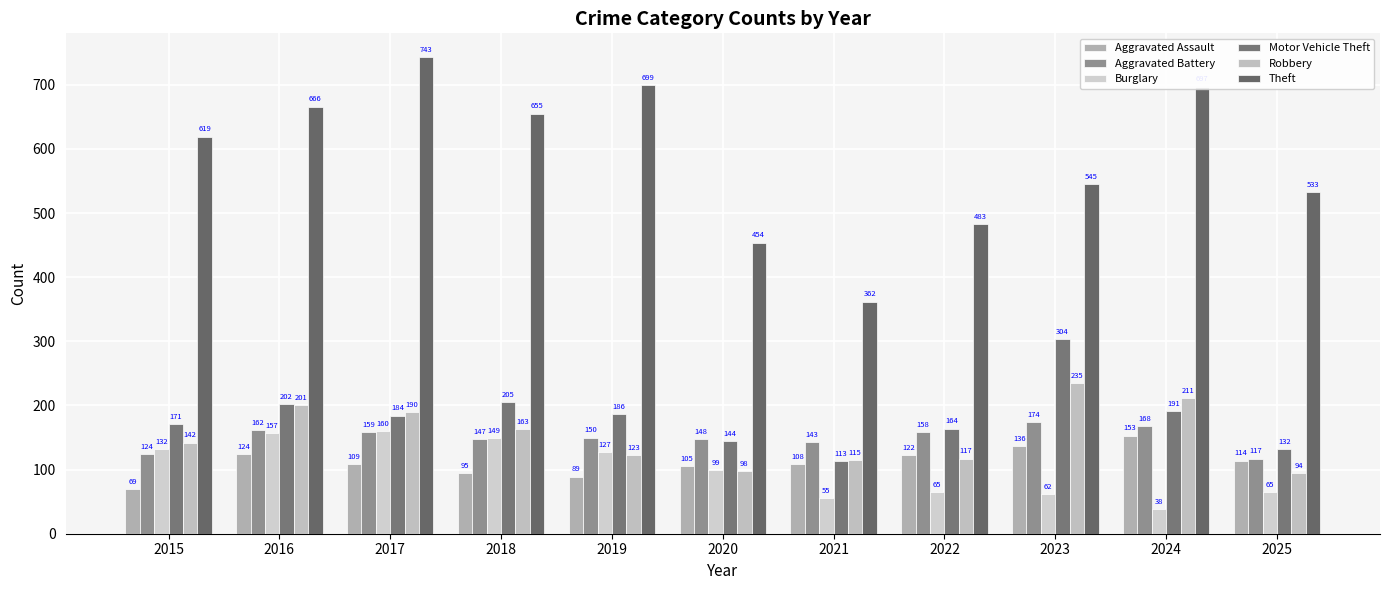

At which label does Motor Vehicle Theft reach its minimum?

2021